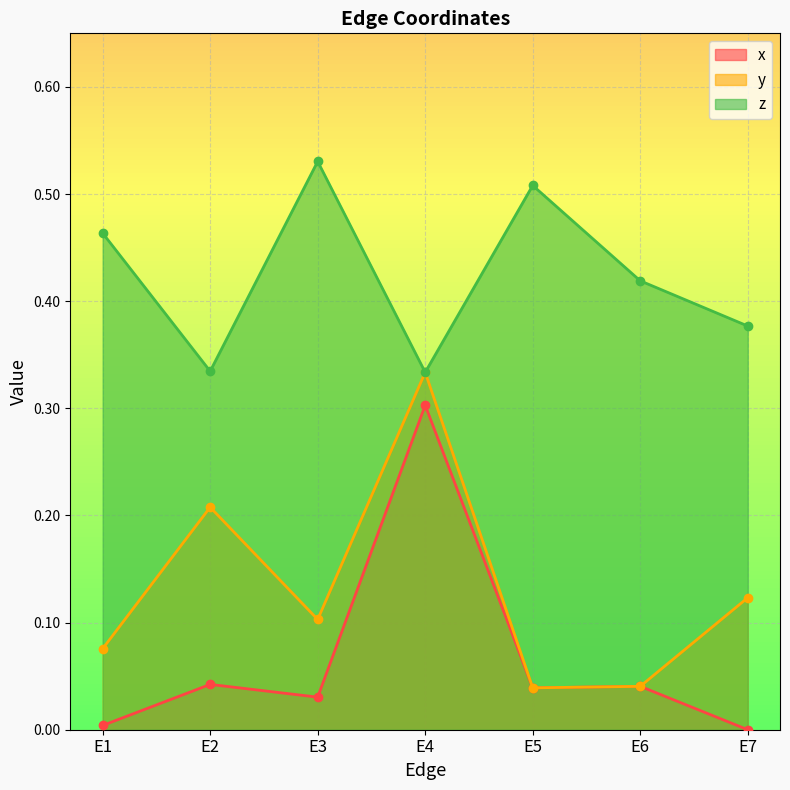

In z, how many points are lower than both neighbors (excluding endpoints)?

2